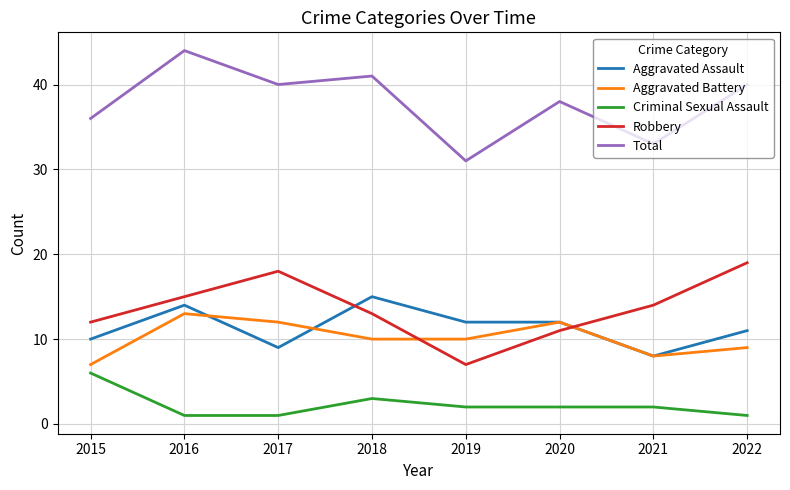

What is the total value across all series at 2021?

65